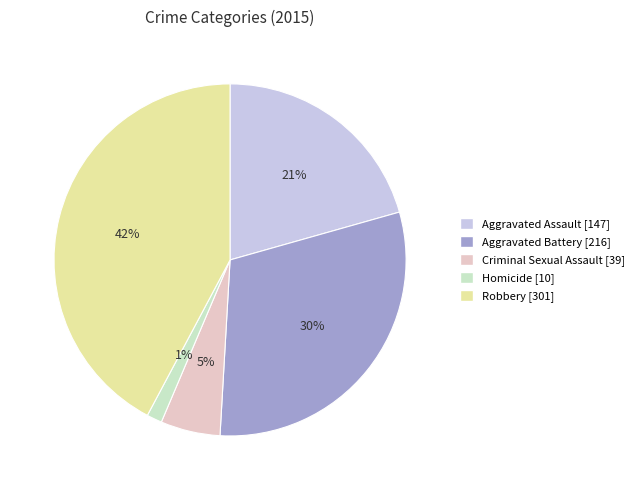

Which has a higher value, Criminal Sexual Assault or Robbery?

Robbery